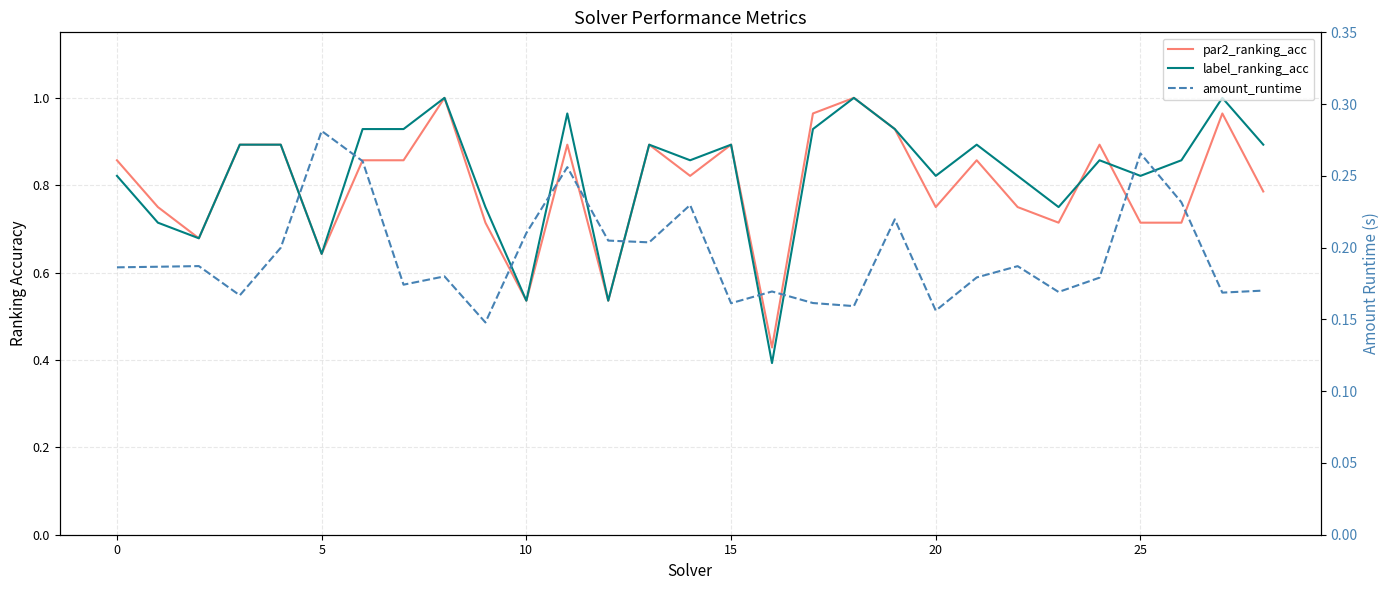

Where do par2_ranking_acc and label_ranking_acc first cross each other?

23 and 24